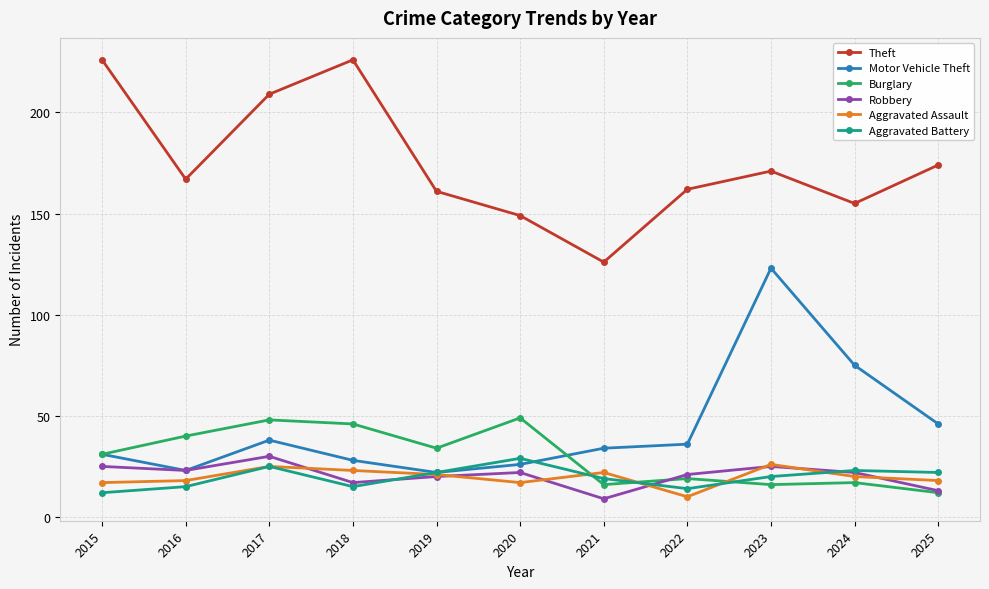

What is the sum of all Robbery values?

227